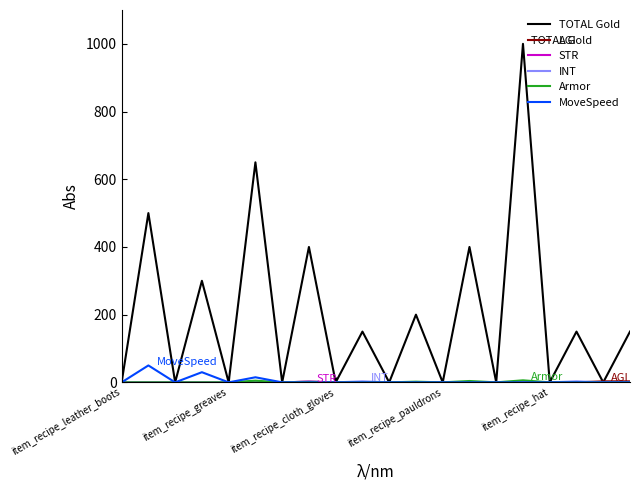

Which series has the widest spread of values?

TOTAL Gold